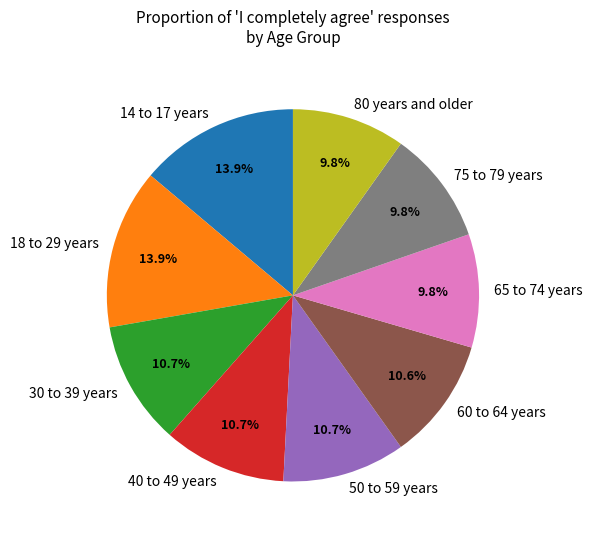

Is 65 to 74 years the majority of the pie?

No